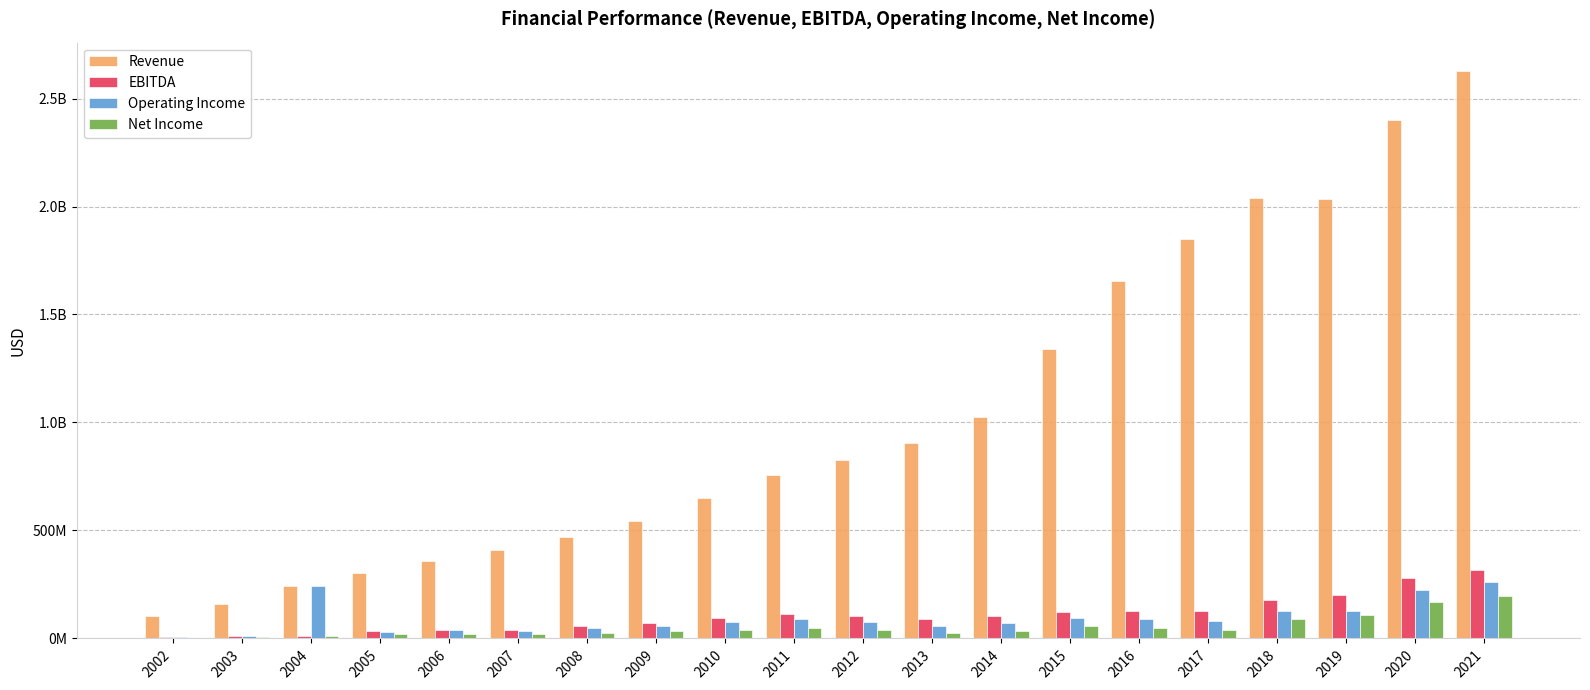

True or false: Revenue has a value of 3389294376 at 2018.

False